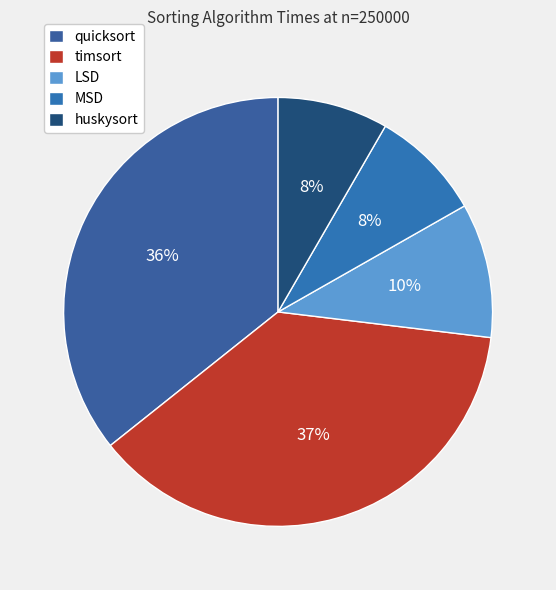

Is quicksort the majority of the pie?

No